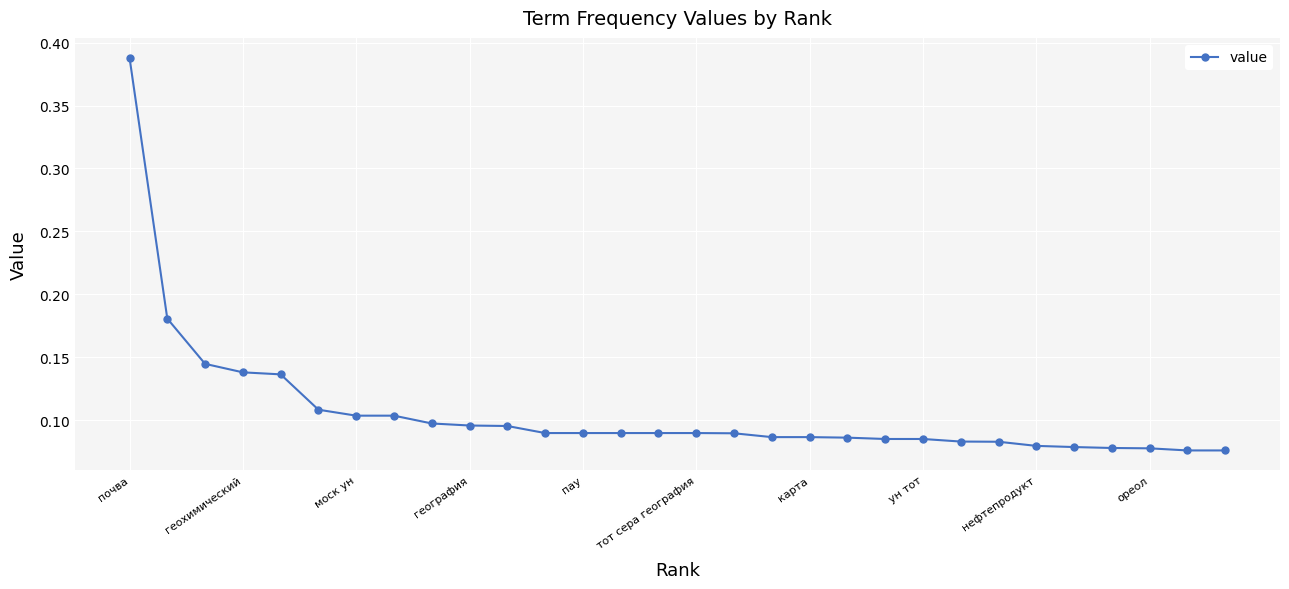

Count the values in the range 0 to 1.

30